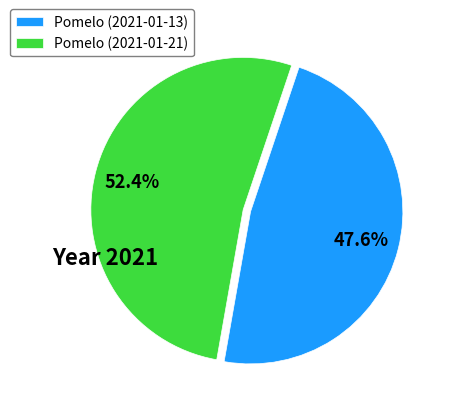

Combined, what portion of the pie is Pomelo (2021-01-21) and Pomelo (2021-01-13)?

100.0%